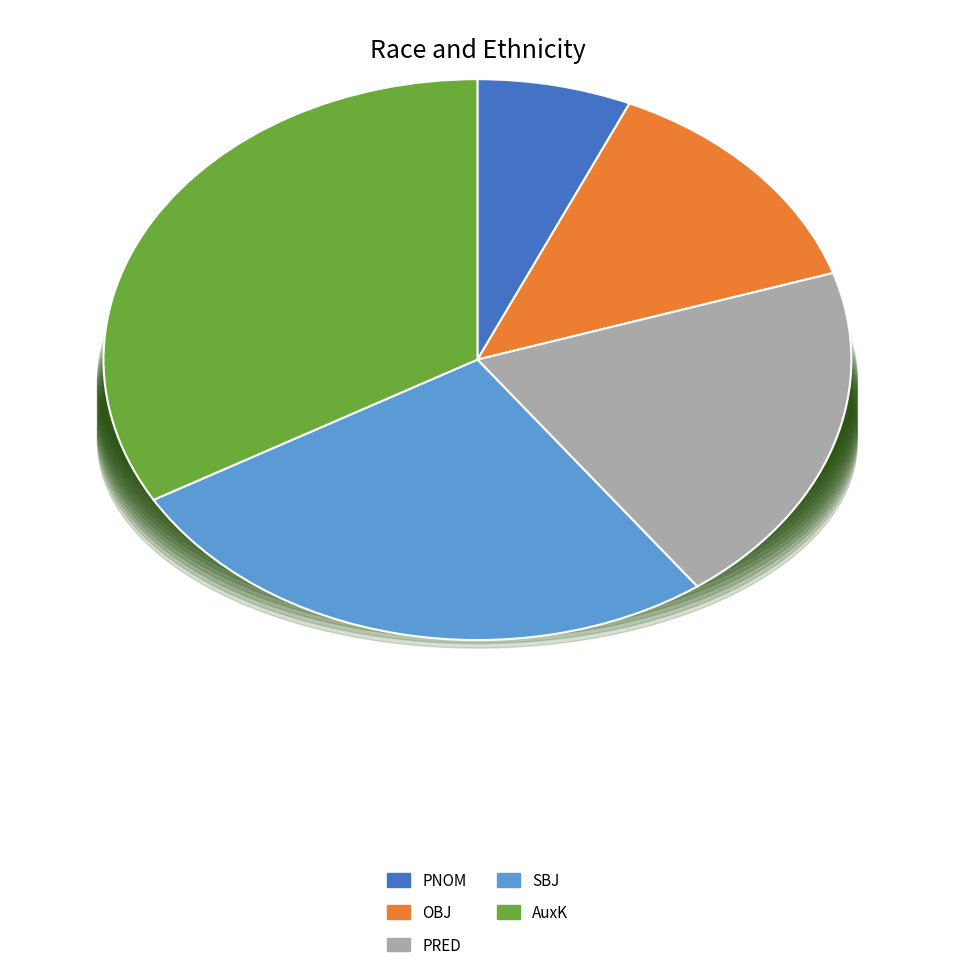

Count the number of slices in the pie.

5